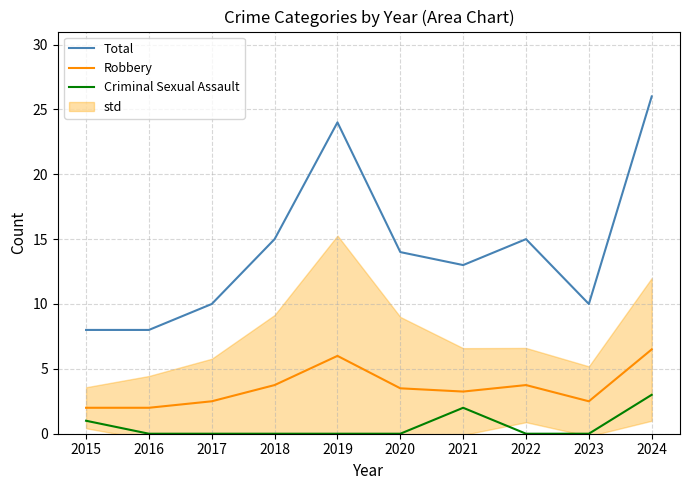

Rank the categories by Robbery value from lowest to highest.

2015, 2016, 2017, 2023, 2021, 2020, 2018, 2022, 2019, 2024